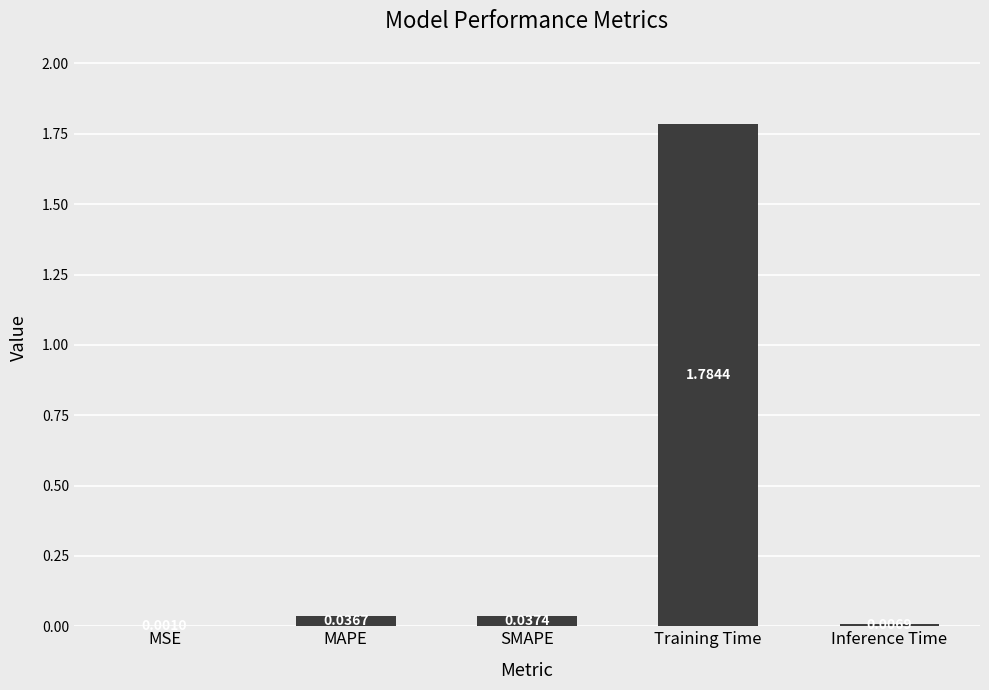

Which label corresponds to the largest value in the chart?

Training Time